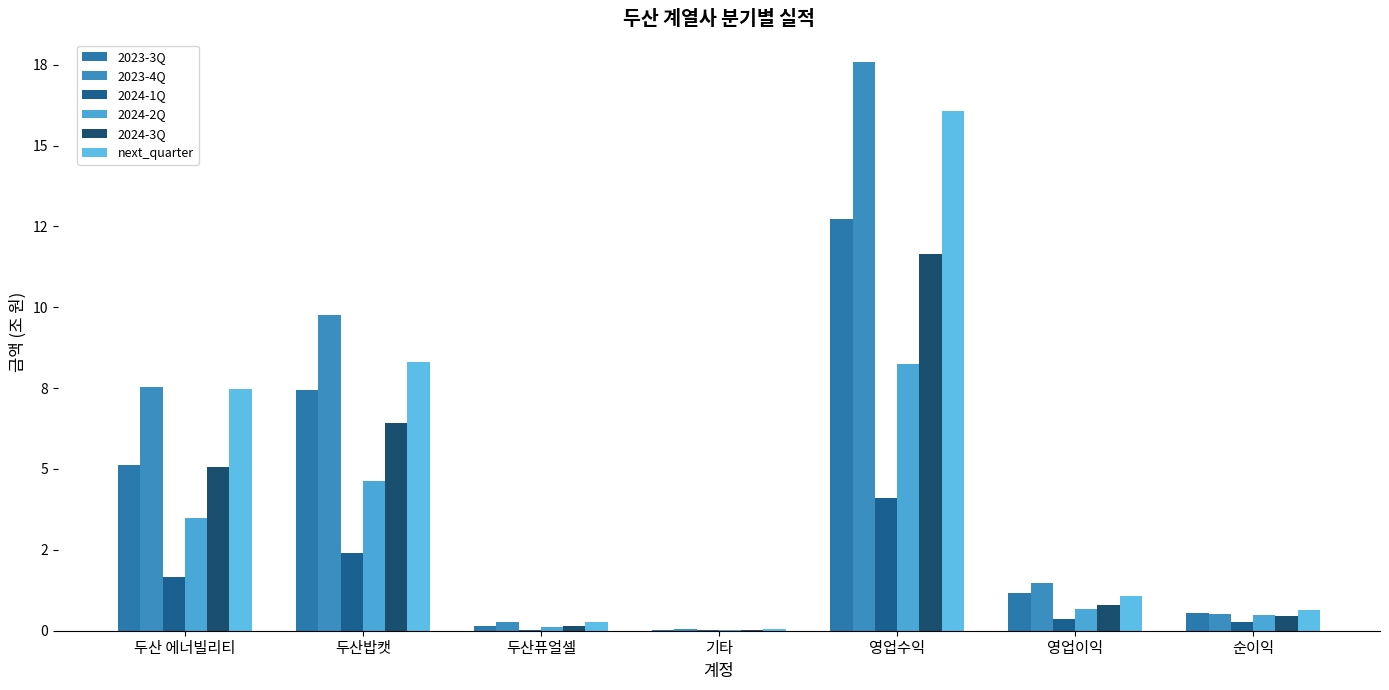

What position from the right is 두산밥캣?

6